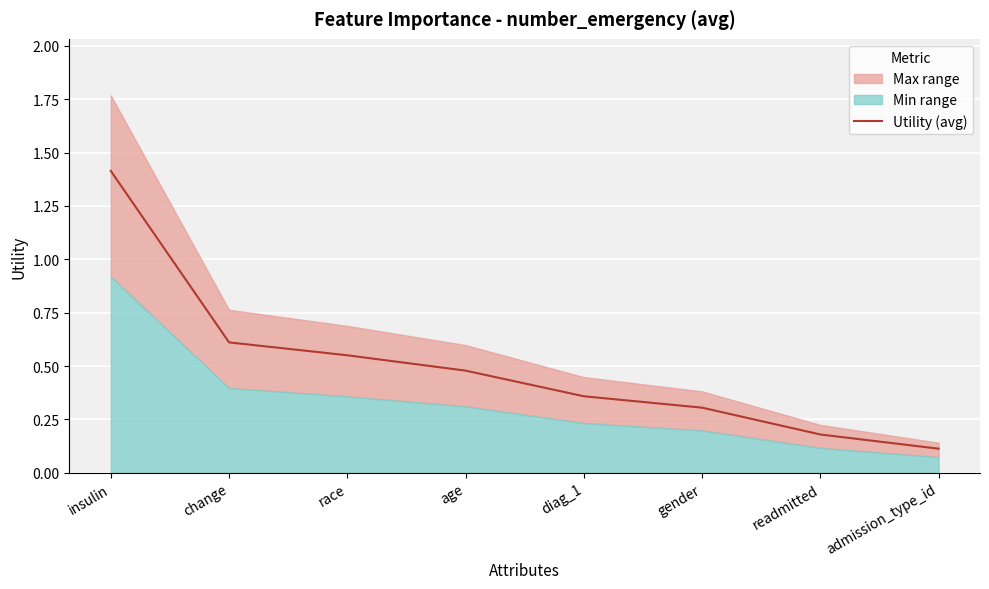

List the labels in order of value, smallest first.

admission_type_id, readmitted, gender, diag_1, age, race, change, insulin